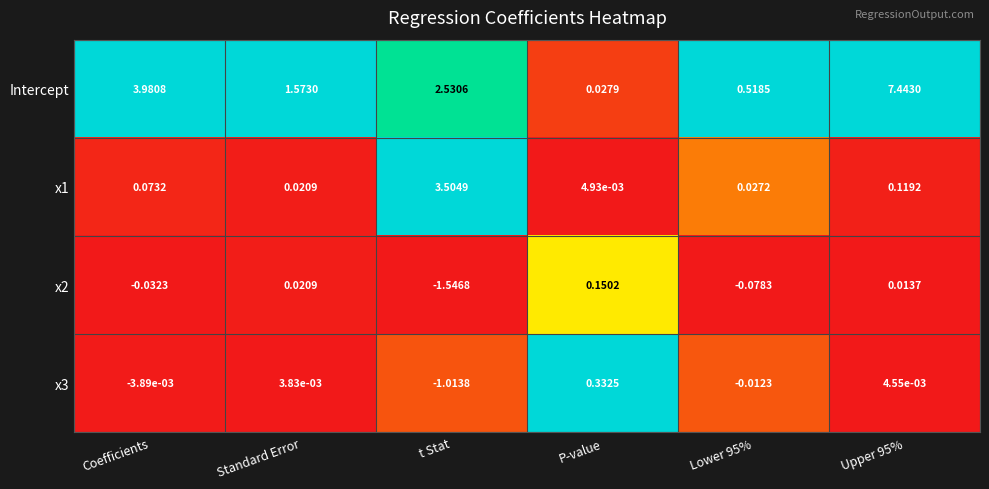

What is the total value across all series at Upper 95%?

7.6